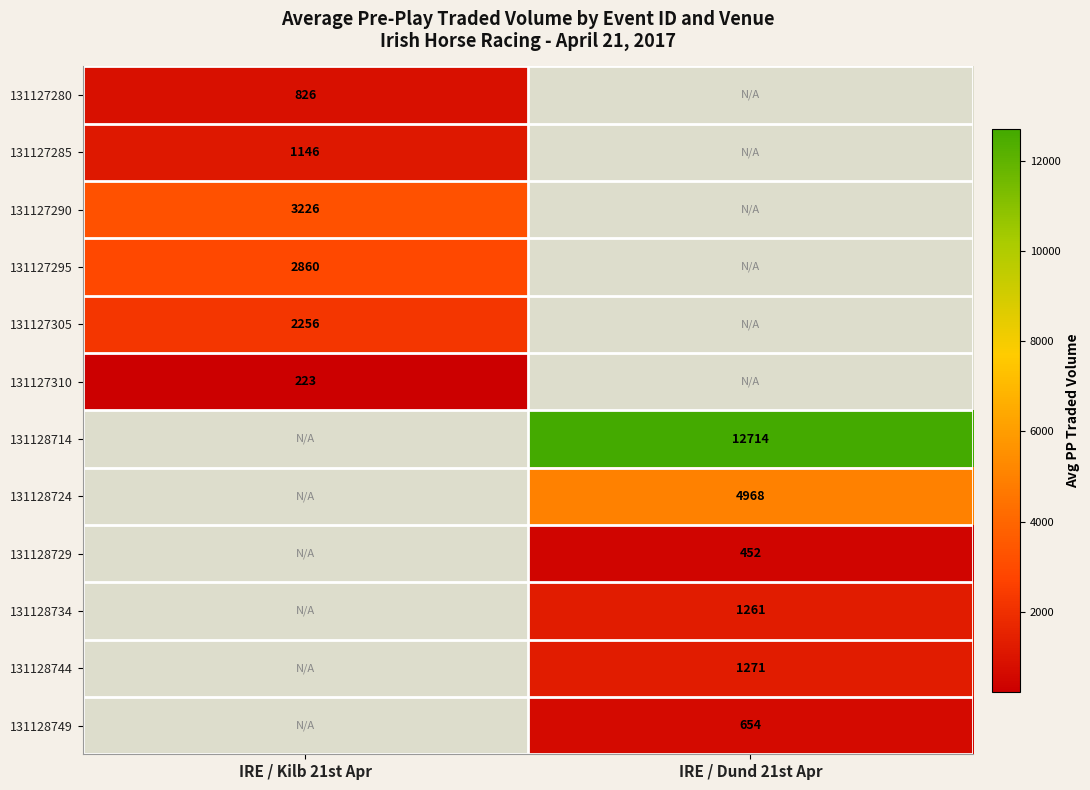

Read the 131127305 value at IRE / Kilb 21st Apr.

2256.2